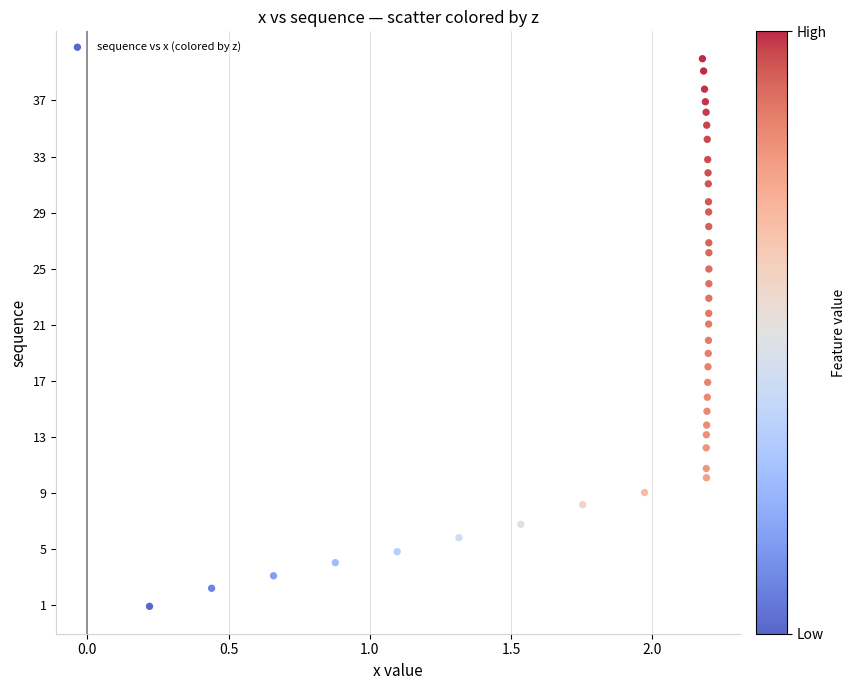

What is the range of Y values (max minus min)?

39.0